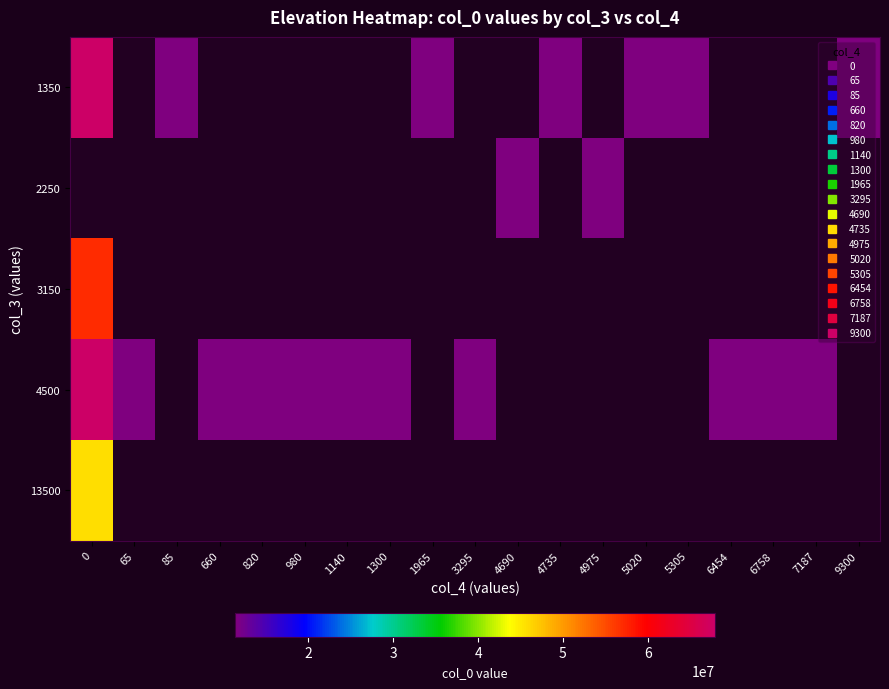

The 4500 series shows 7223818.9 at 3295. True or false?

False